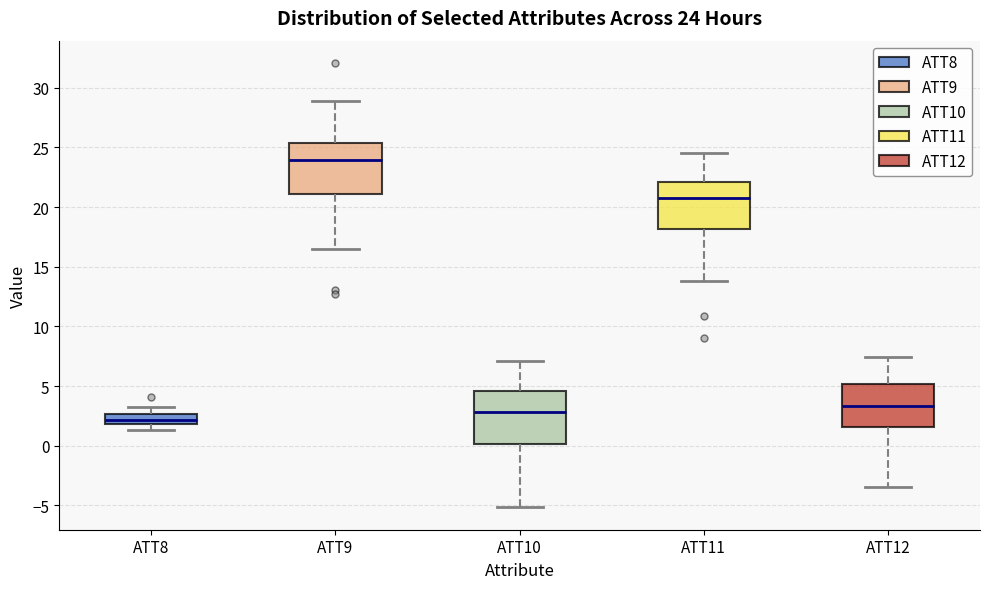

Which box has the highest median line?

ATT9